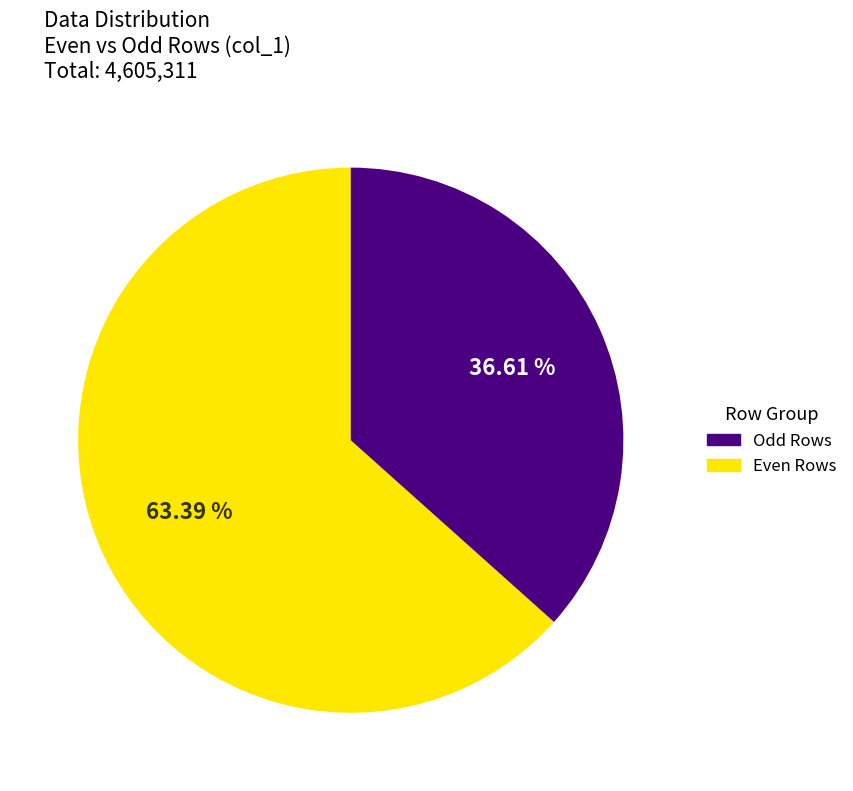

Does any single category account for the majority?

Yes